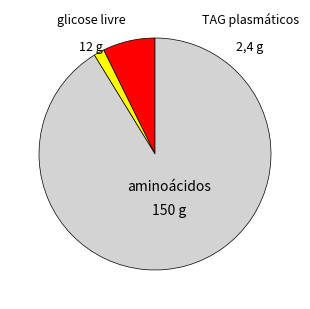

Is there any slice that represents more than half of the pie?

Yes